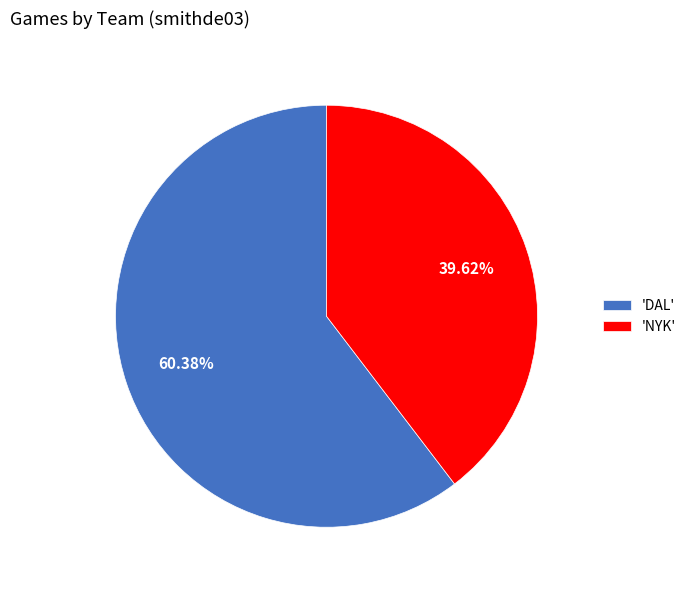

Do 'DAL' and 'NYK' together represent more than half of the pie?

Yes